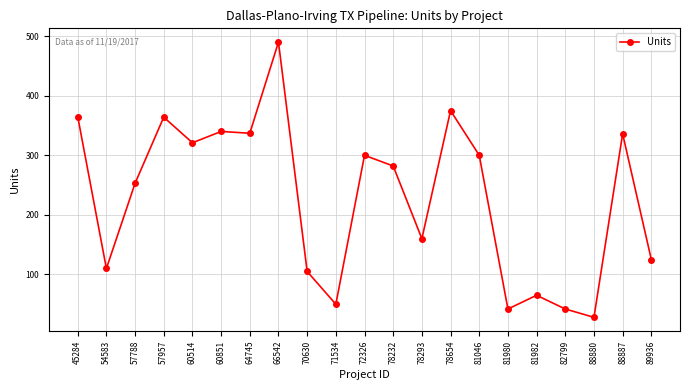

What is the value of the 19th point from the left?

28